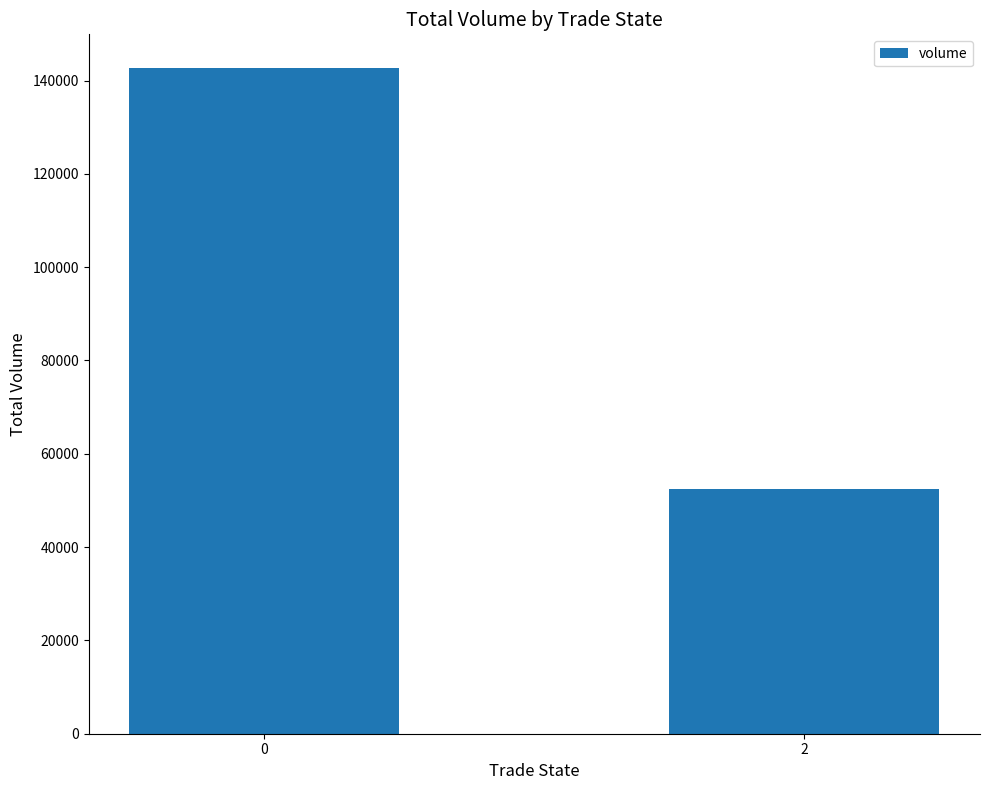

Where is the data nearest to the value 97577?

2